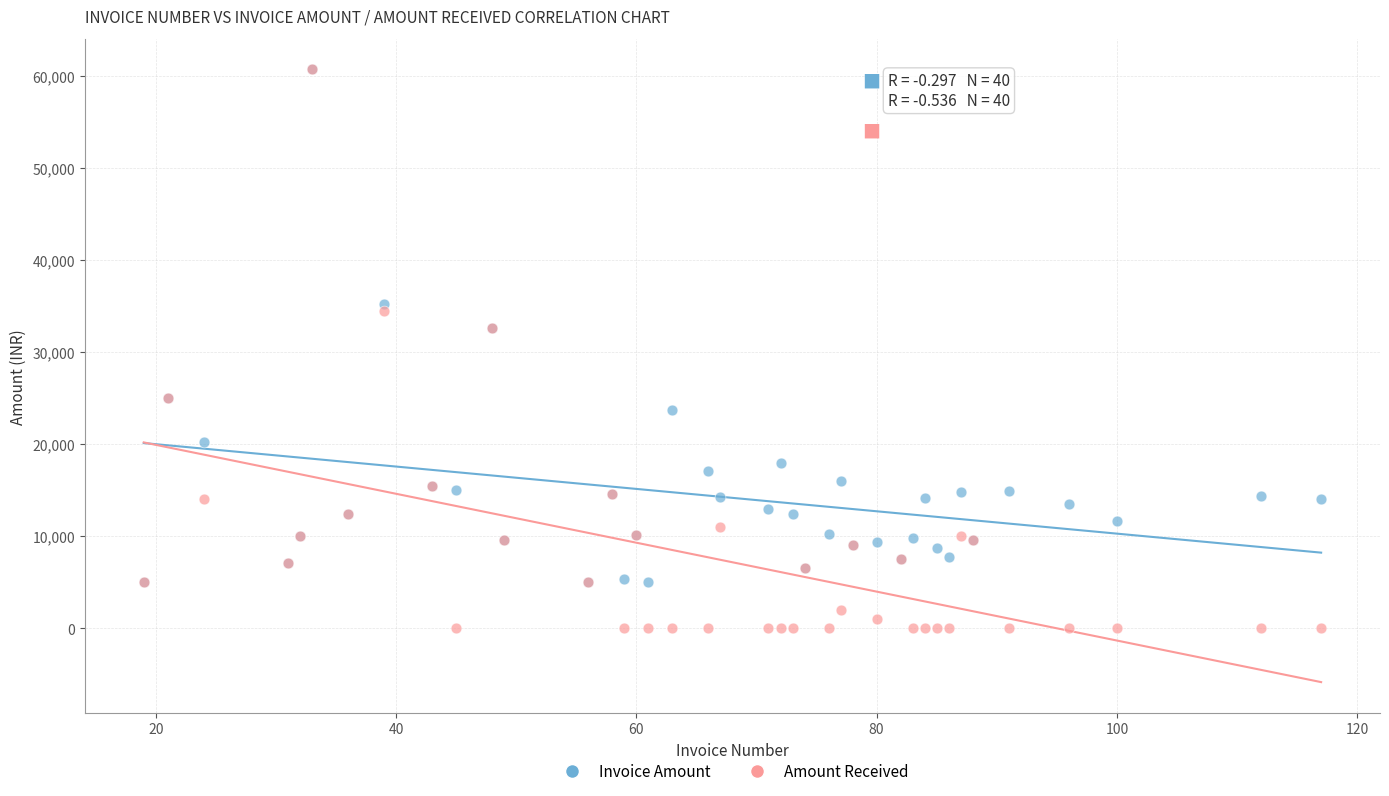

What are all the series names shown in the legend?

Invoice Amount, Amount Received